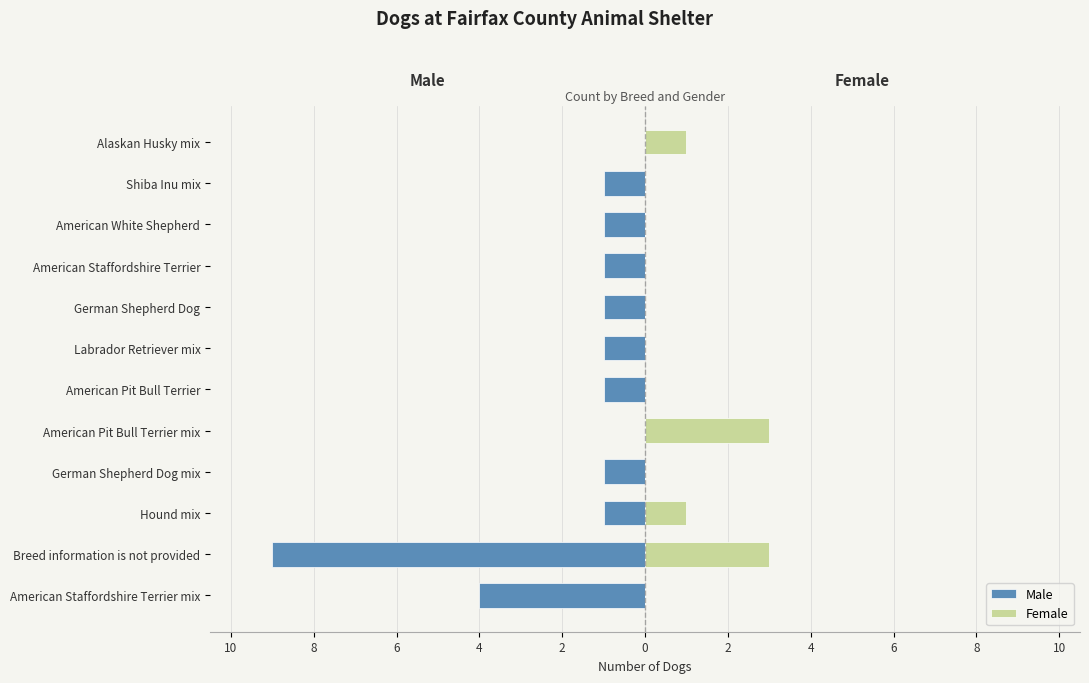

Between German Shepherd Dog mix and American Pit Bull Terrier, which is larger?

German Shepherd Dog mix